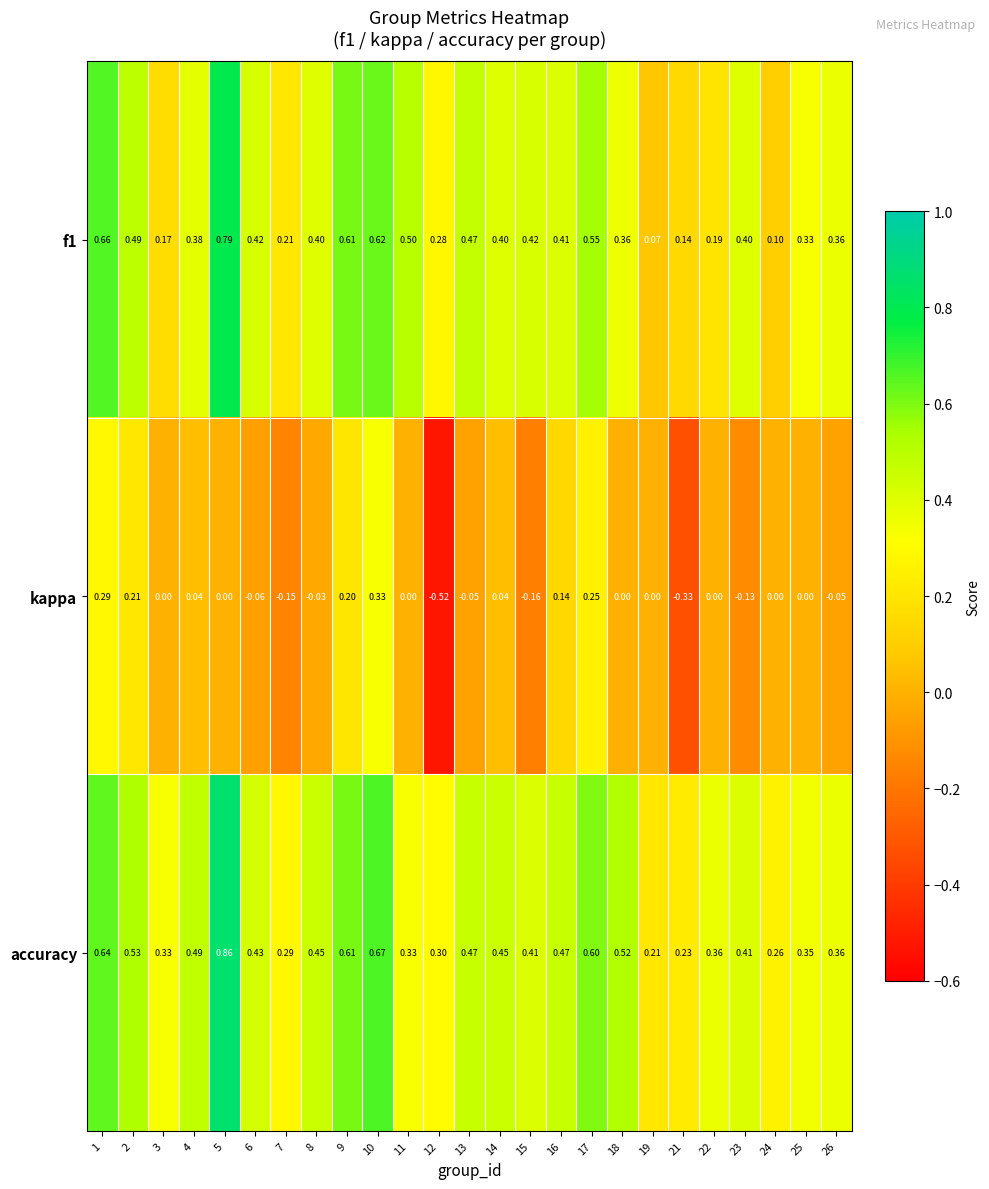

Which series has the widest spread of values?

kappa